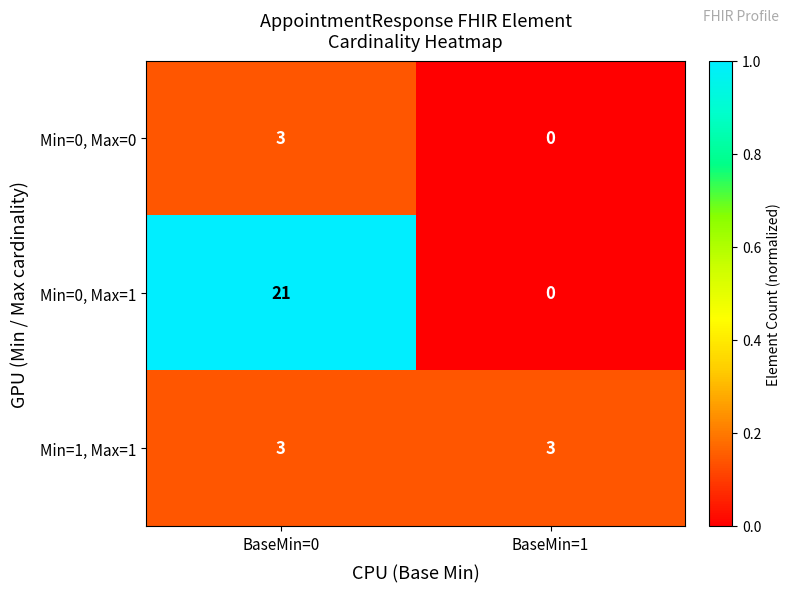

Which series changed the most between BaseMin=0 and BaseMin=1?

Min=0, Max=1